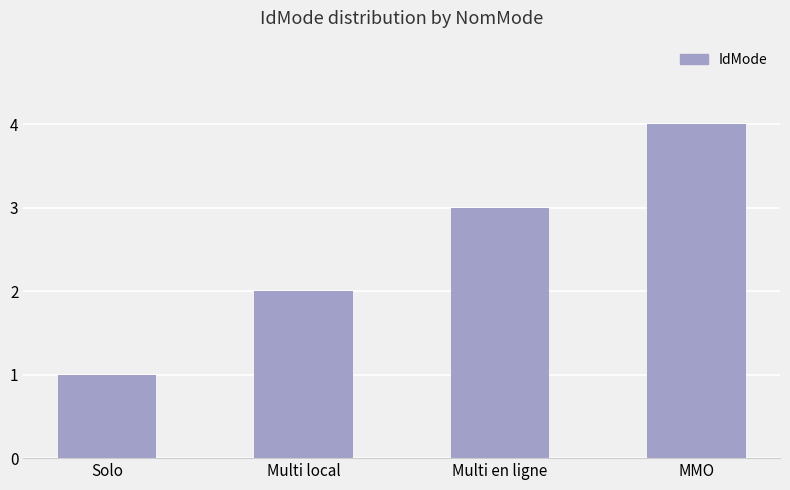

What is the value of the 2nd bar from the left?

2